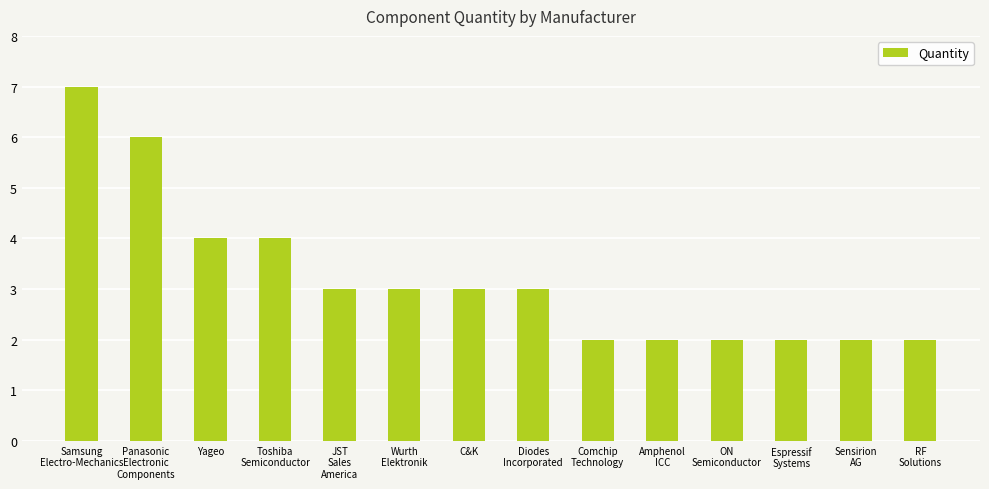

The value at Toshiba
Semiconductor is 4. True or false?

True